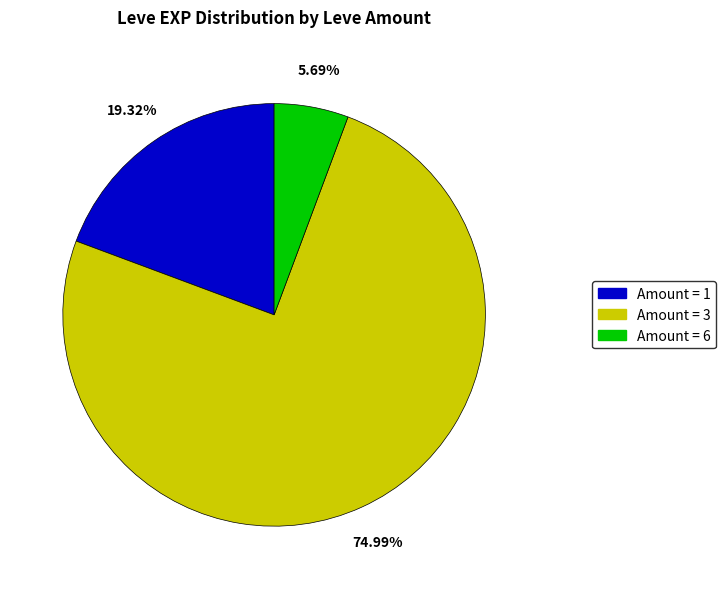

Is there a majority slice in this chart?

Yes